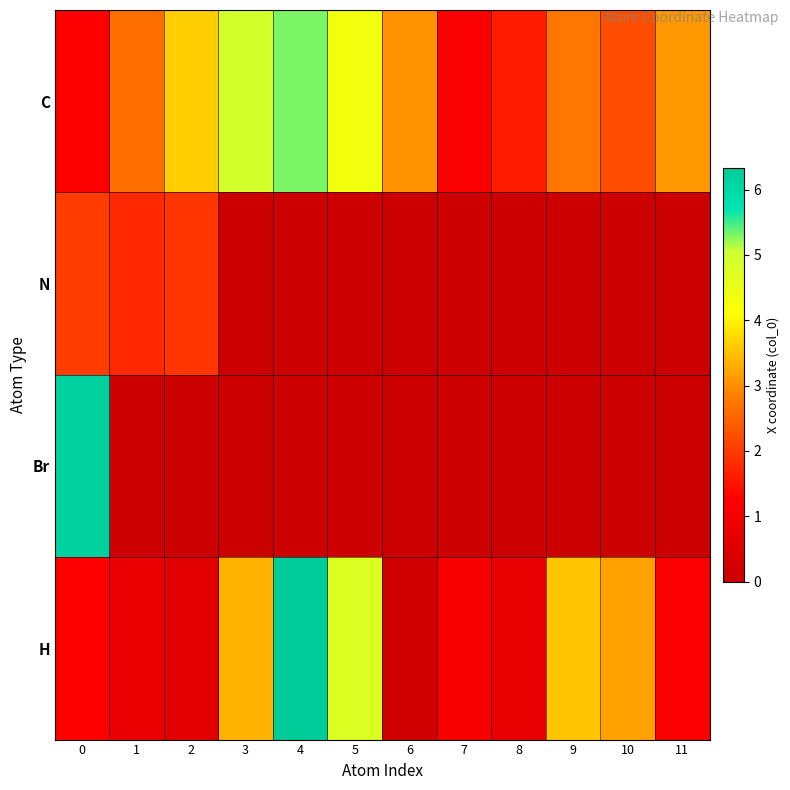

Which has a higher value, 0 or 1?

1